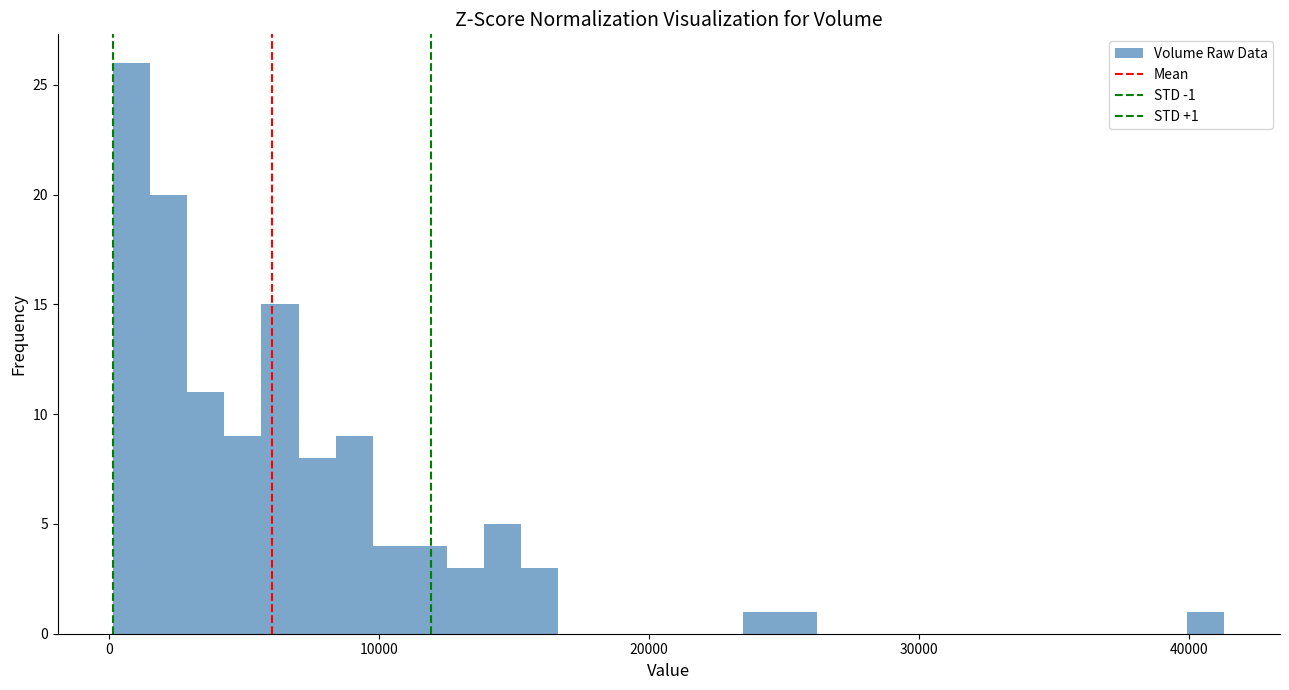

Around what value on the x-axis is the tallest bar? Give the approximate position of its centre, as read against the axis.

1000